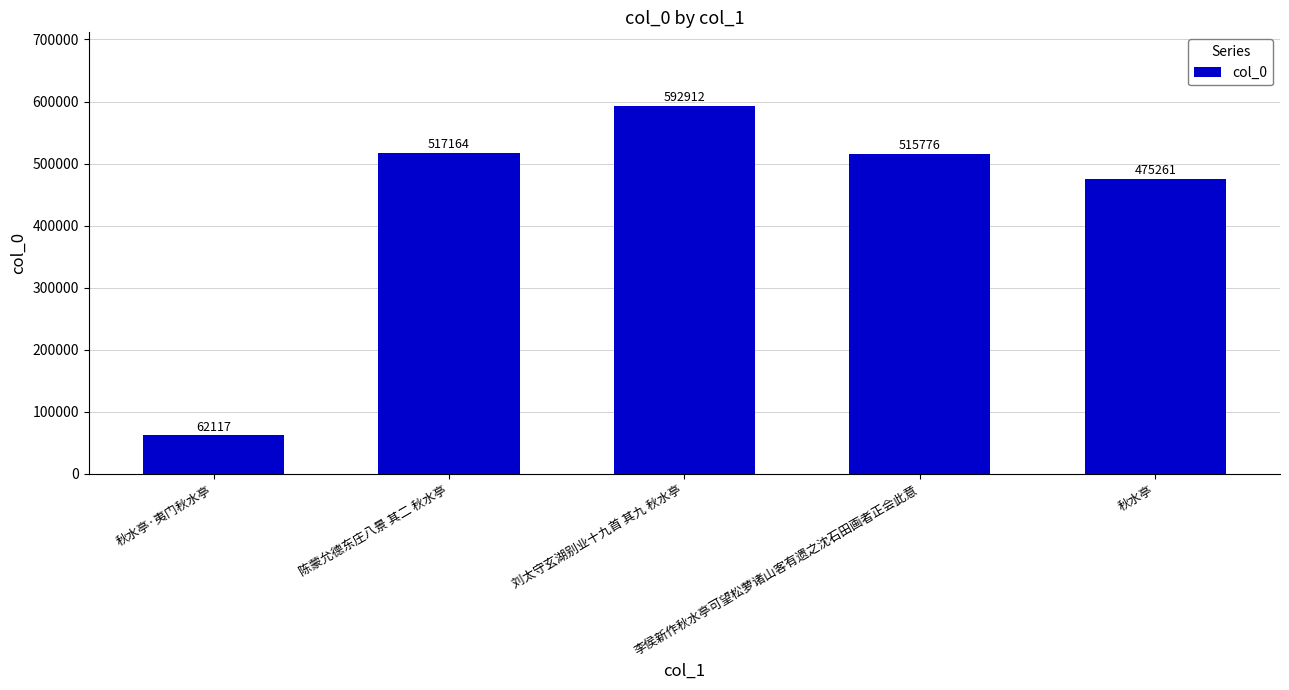

What is the minimum value shown in the chart?

62117